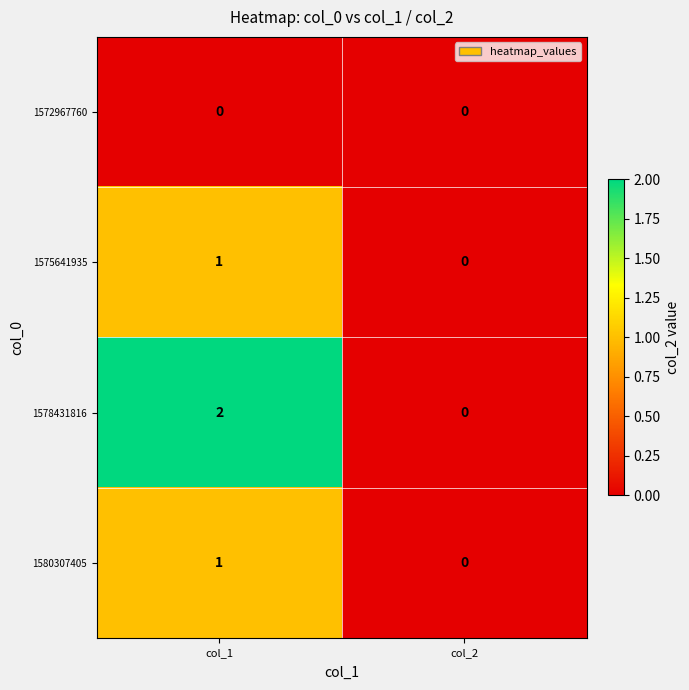

Rank the categories by 1580307405 value from highest to lowest.

col_1, col_2